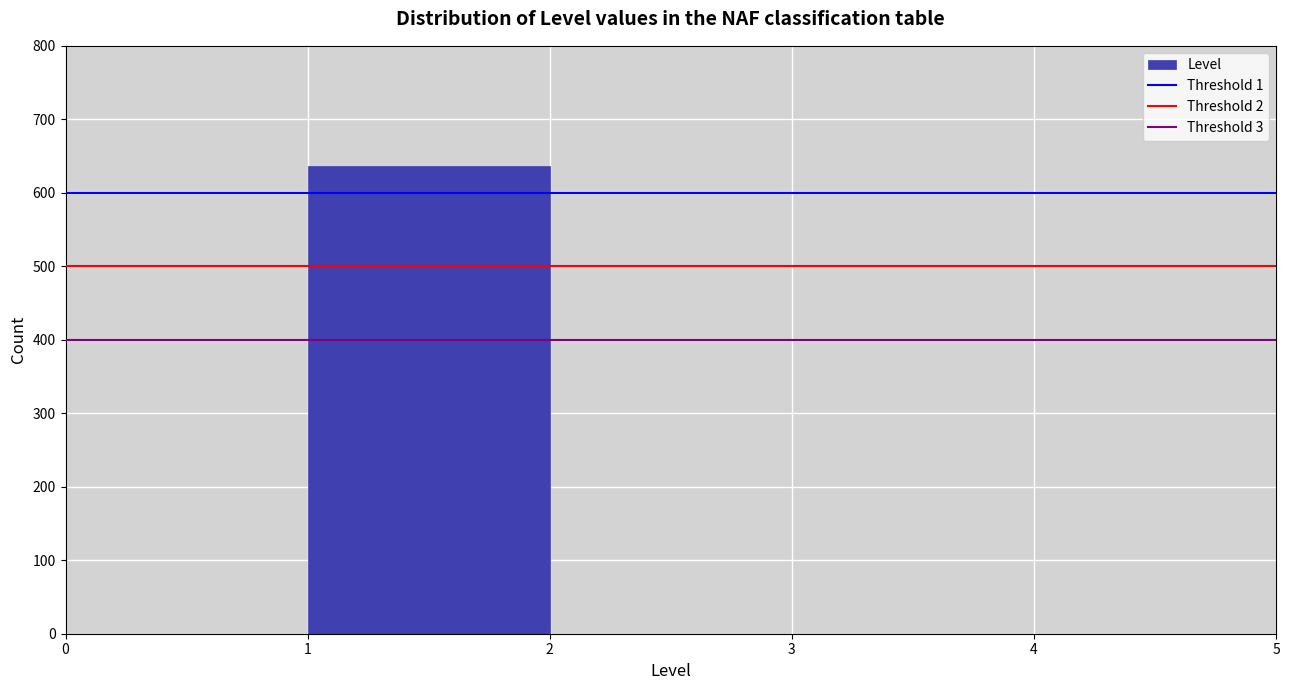

What is the height of the bar covering 1 to 2 on the x-axis? The values are not printed on the chart, so give them approximately, as read against the axis.

640